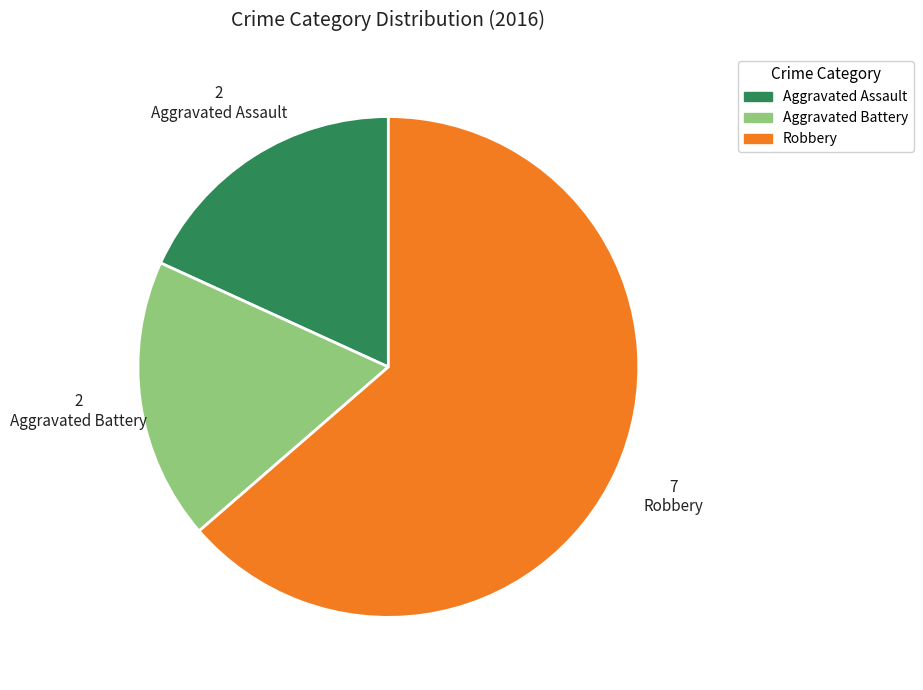

Is the sum of Robbery and Aggravated Battery greater than half?

Yes